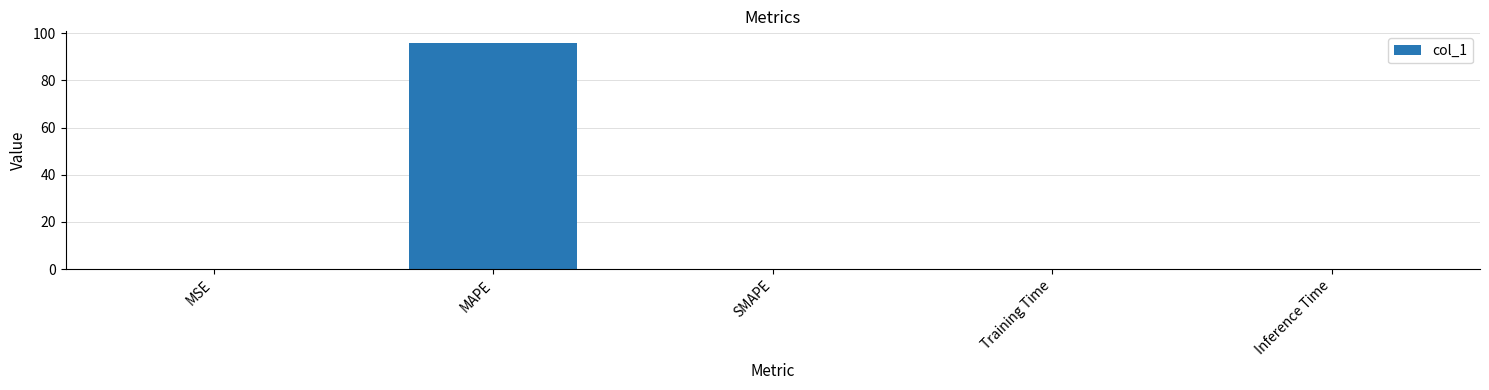

Does the chart contain stacked bars?

No